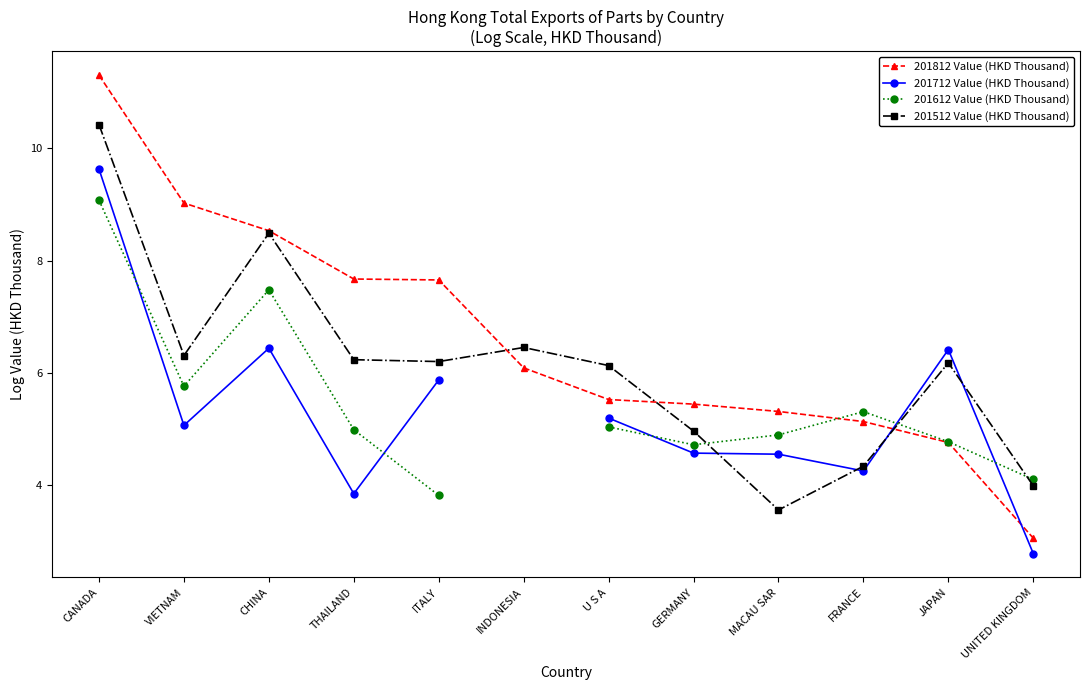

Rank the series by their maximum value, from lowest to highest.

201612 Value (HKD Thousand), 201712 Value (HKD Thousand), 201512 Value (HKD Thousand), 201812 Value (HKD Thousand)